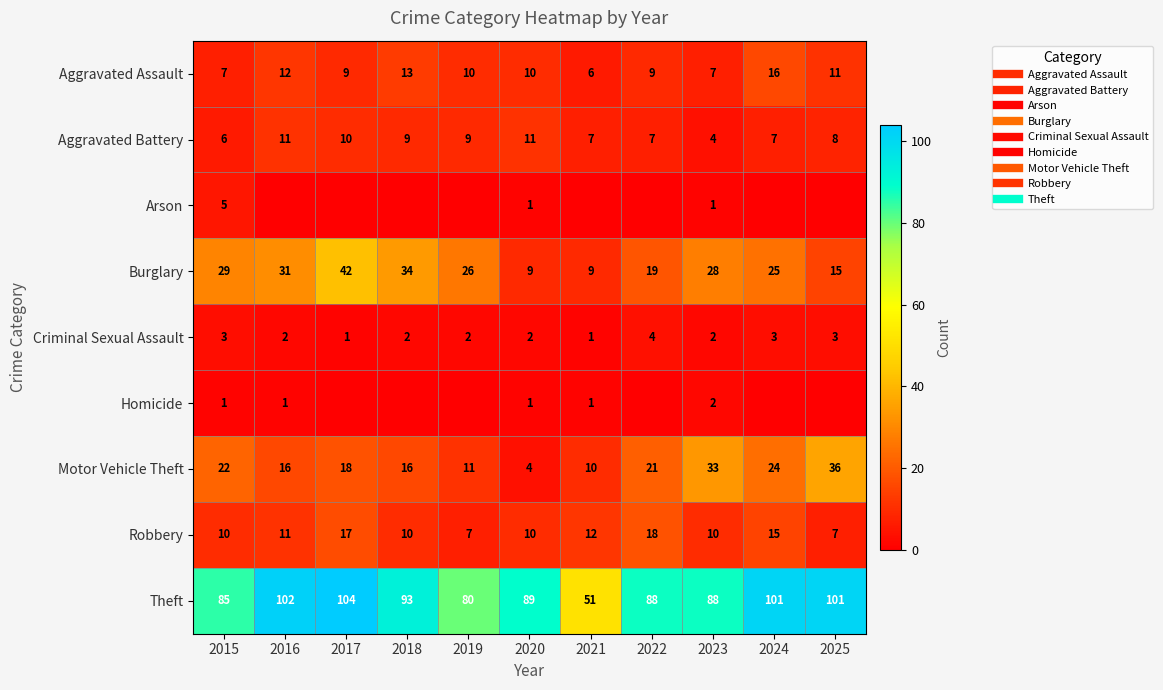

How many distinct data groups are displayed?

9